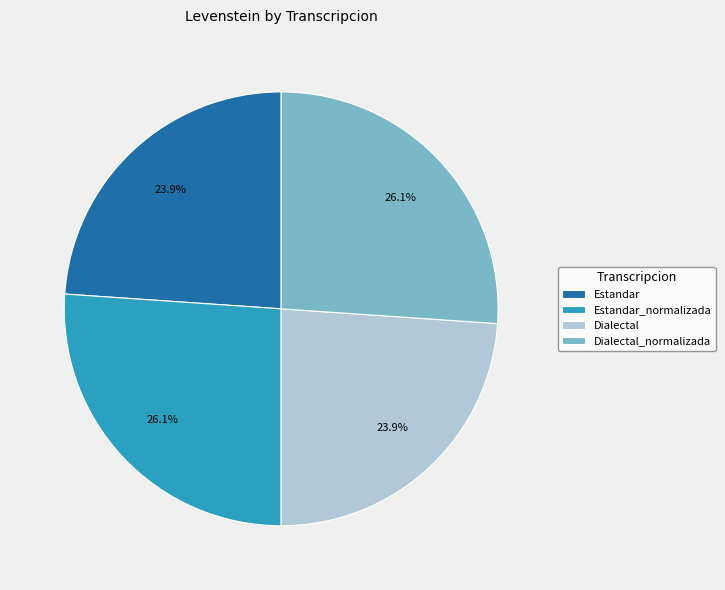

What is the ratio of the value at Estandar to the value at Dialectal_normalizada?

0.9